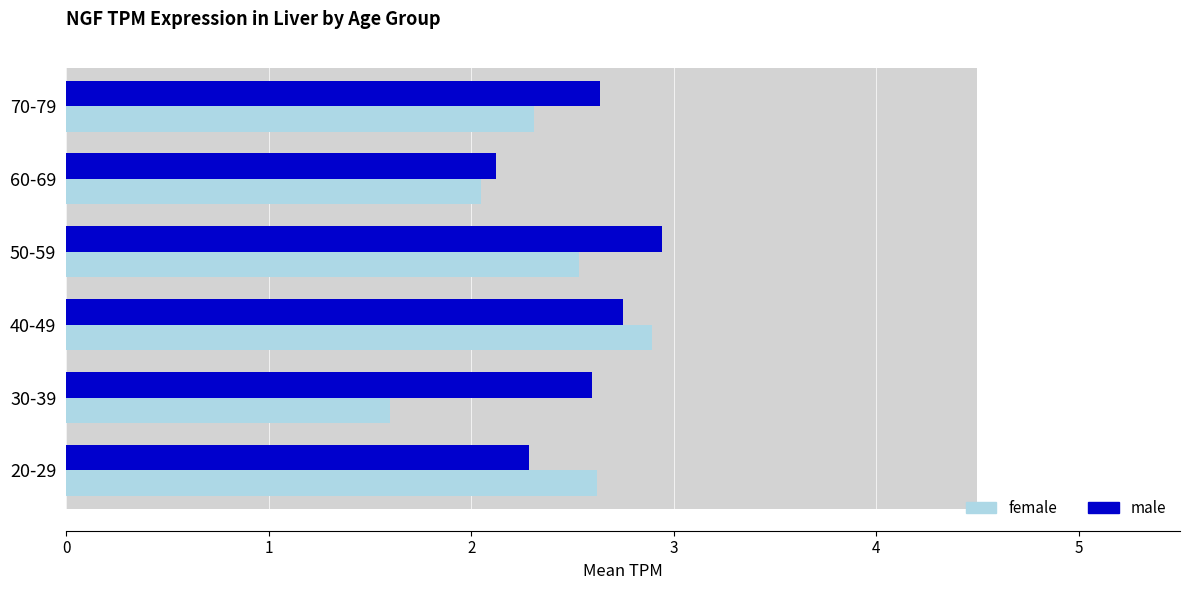

What is the spread (max minus min) of values at 50-59?

0.4